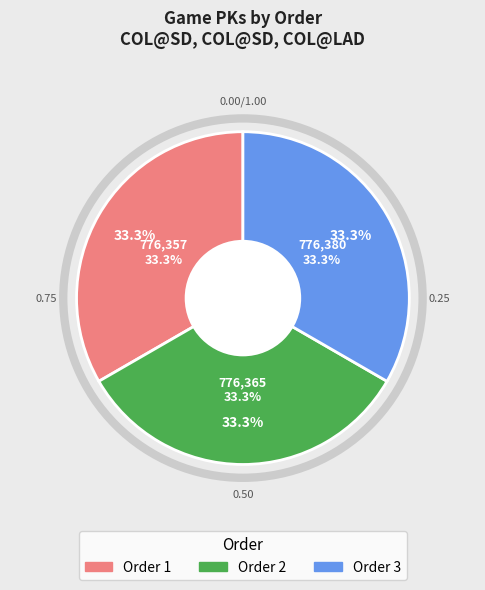

Is 1 the majority of the pie?

No